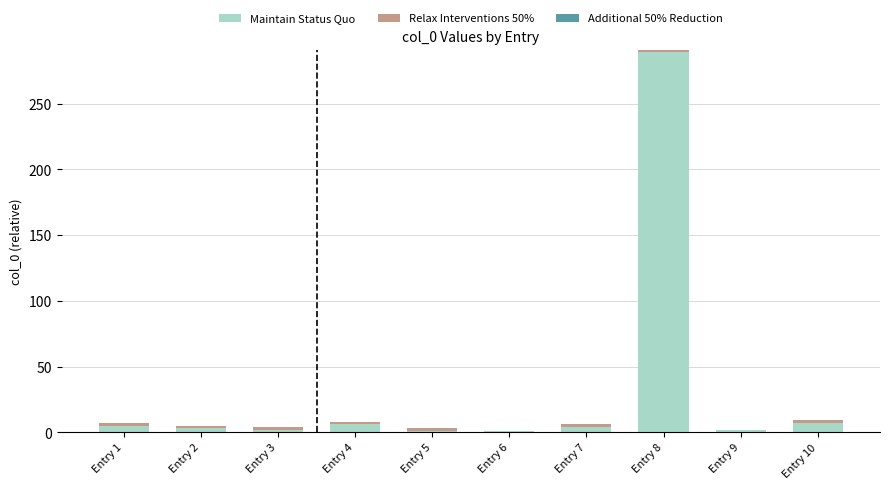

At which category is the sum across all series the highest?

Entry 8